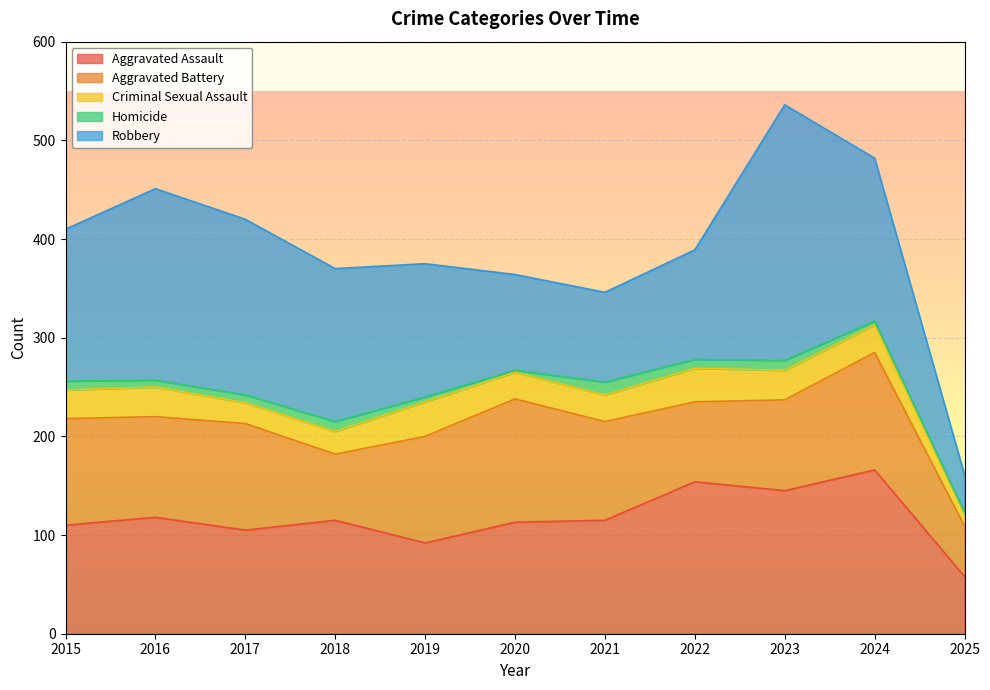

True or false: Aggravated Assault has a value of 92 at 2019.

True